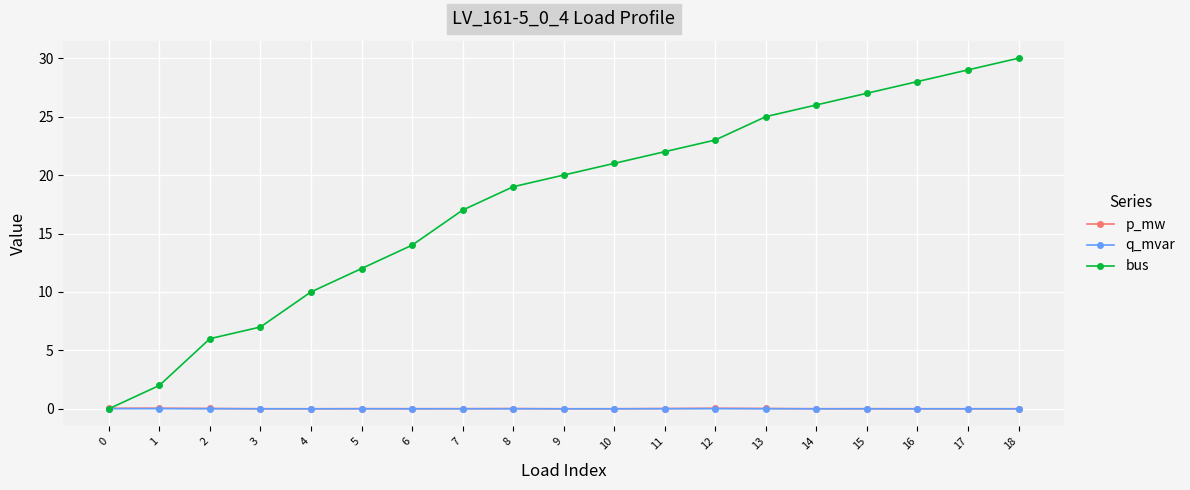

True or false: bus has a value of 21.0 at 10.

True